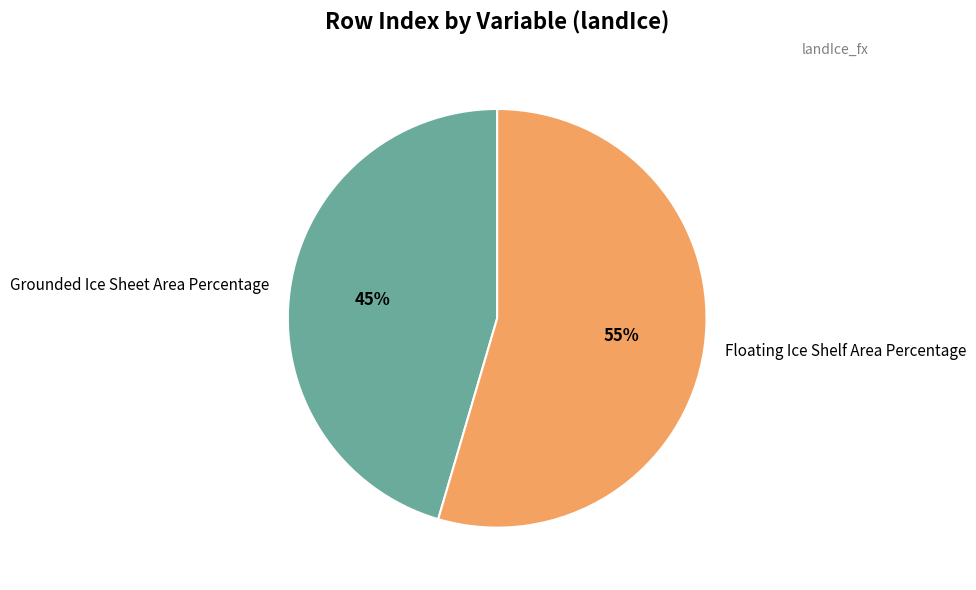

To the nearest percent, what is the average slice percentage?

50%